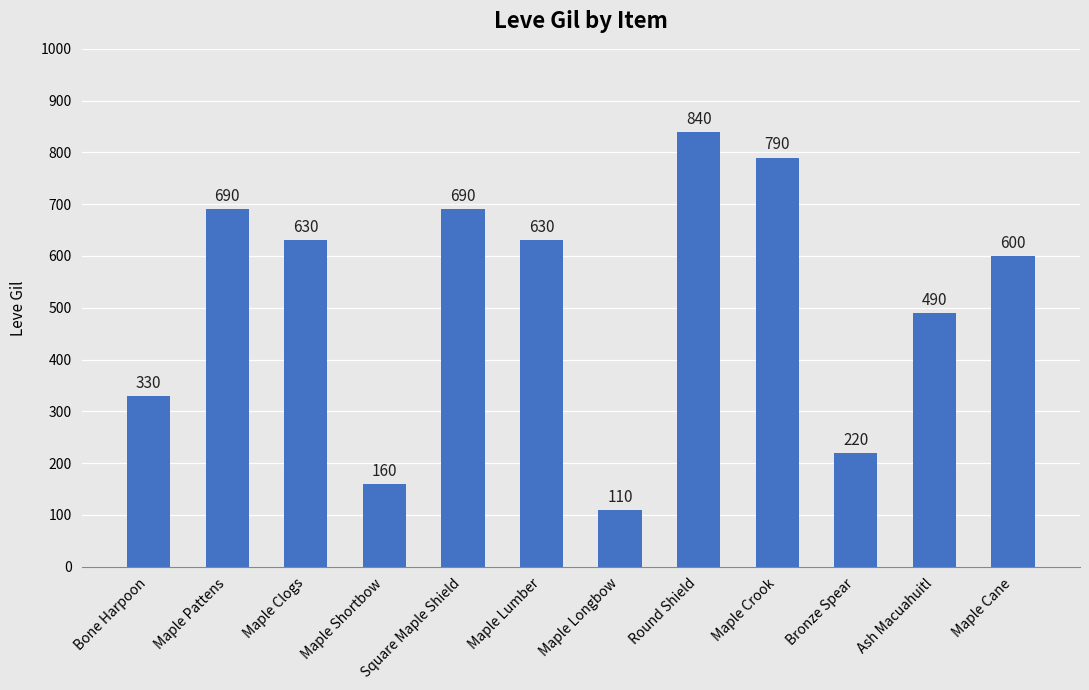

Where does the data first go above 630?

Maple Pattens